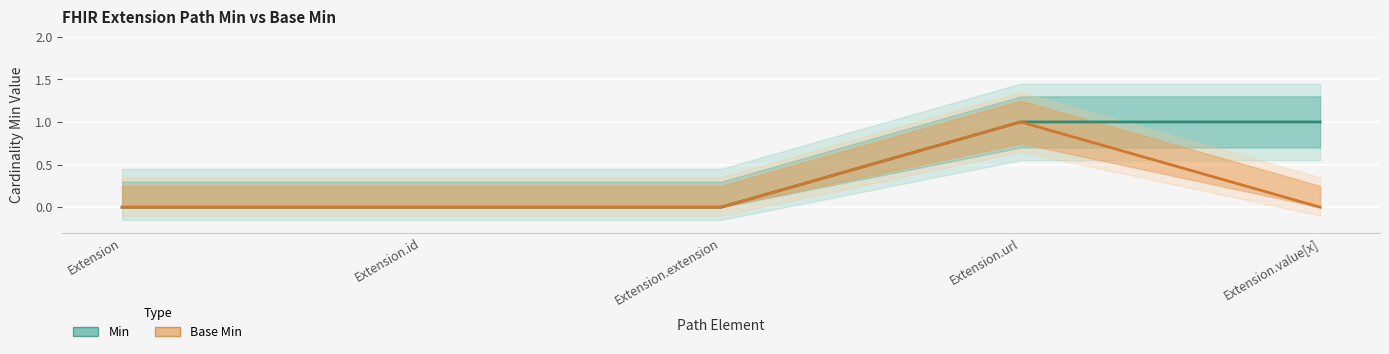

How many data points in Min are above 0?

2